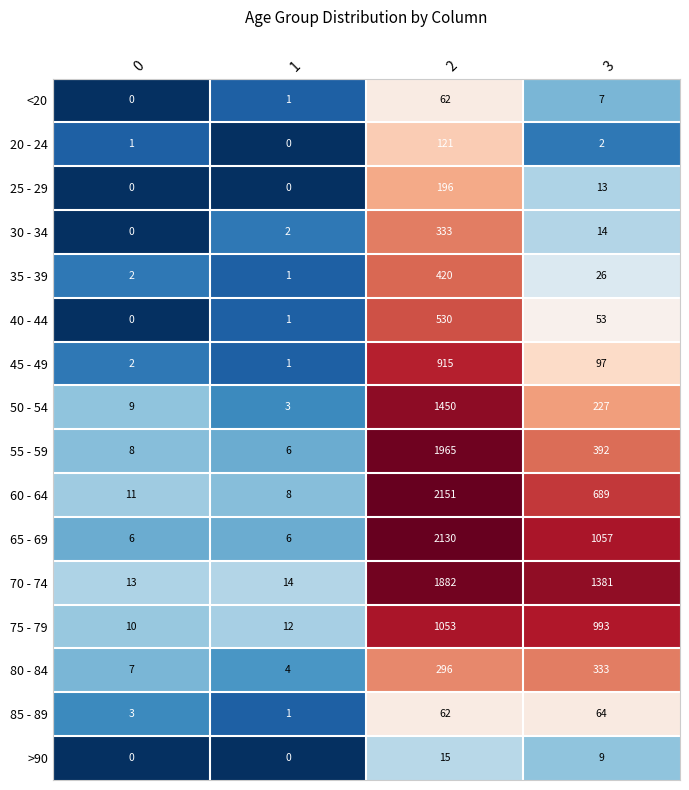

What is the spread (max minus min) of values at 2?

2136